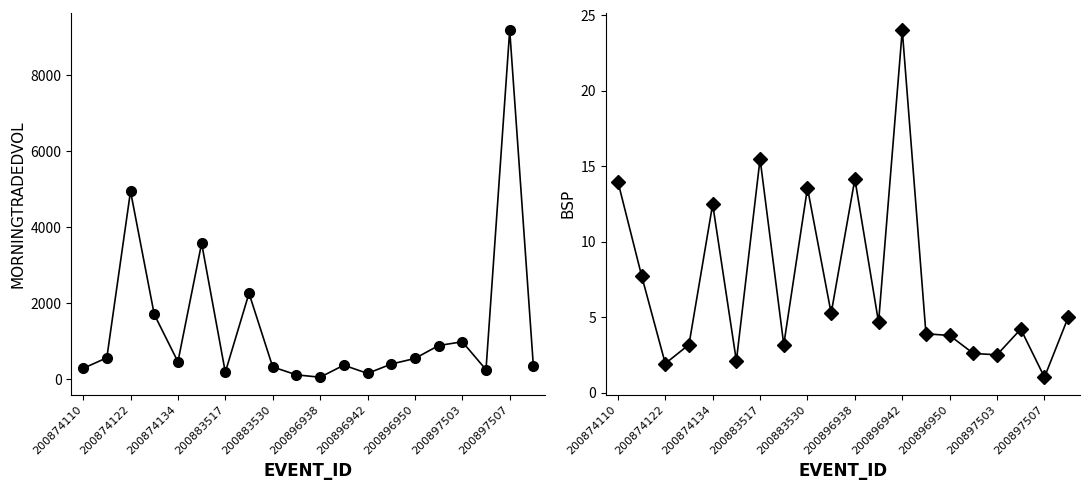

Is it true that BSP equals 0.6 at 15?

False